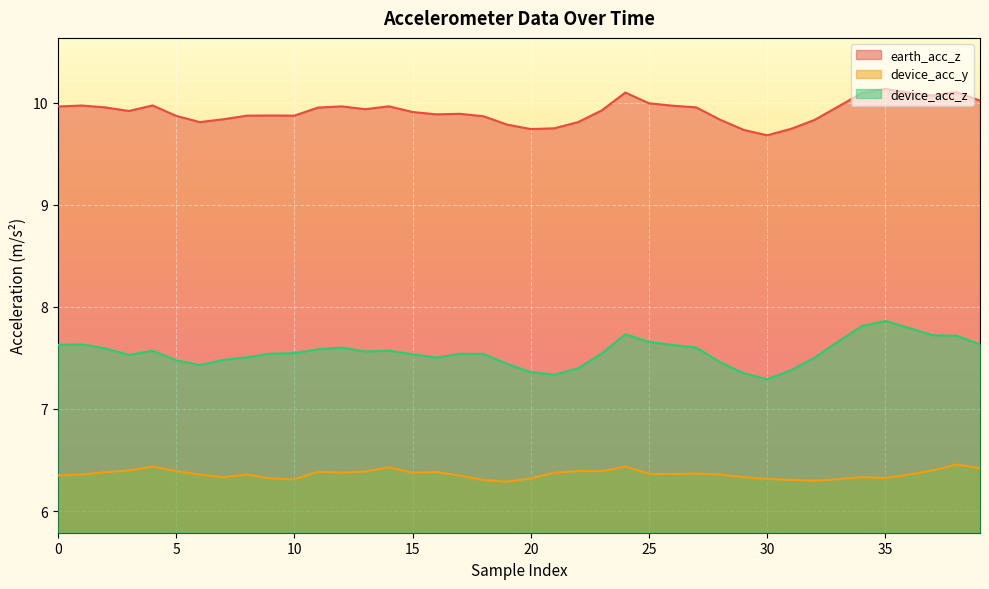

What is the highest value of the device_acc_z series?

7.9